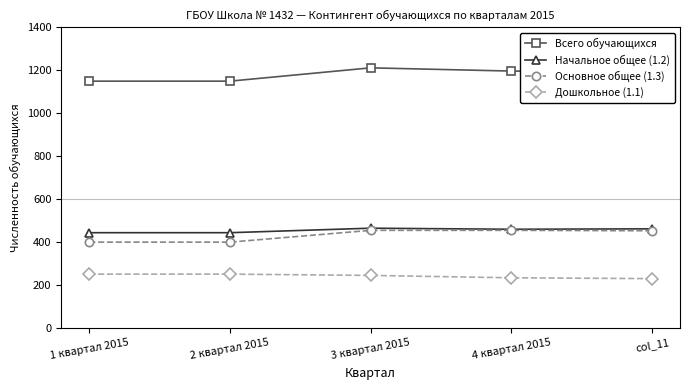

Count the number of data series in this chart.

4